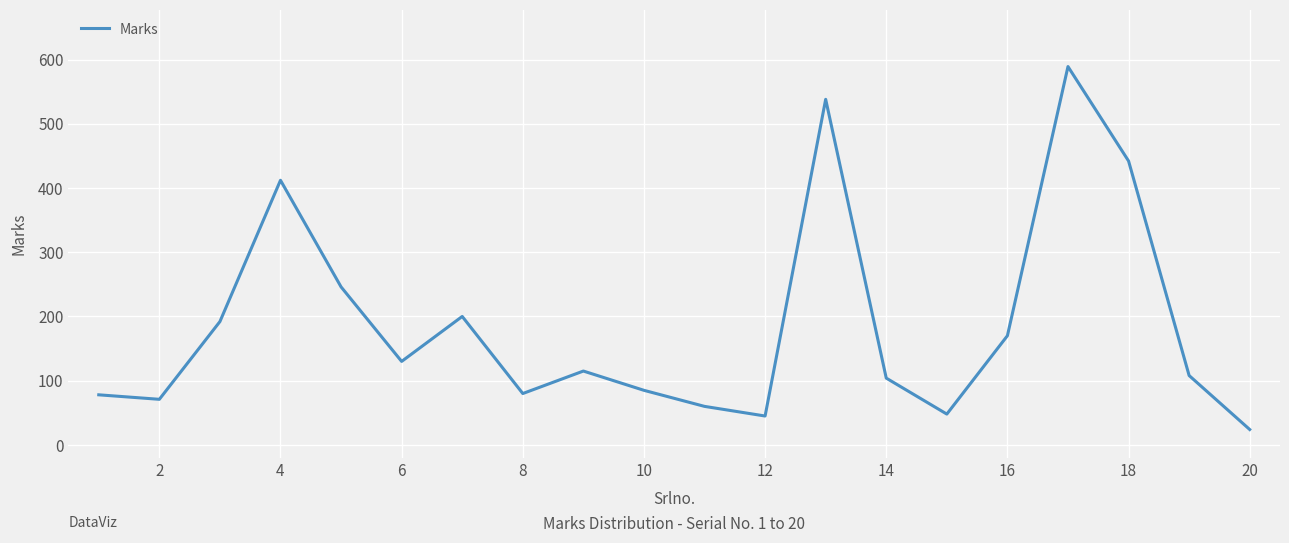

What is the maximum value shown in the chart?

589